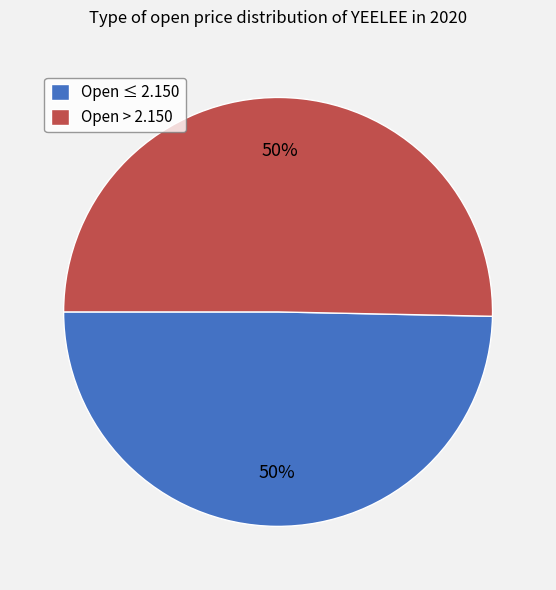

To the nearest percent, what is the combined percentage of Open > 2.150 and Open ≤ 2.150?

100%